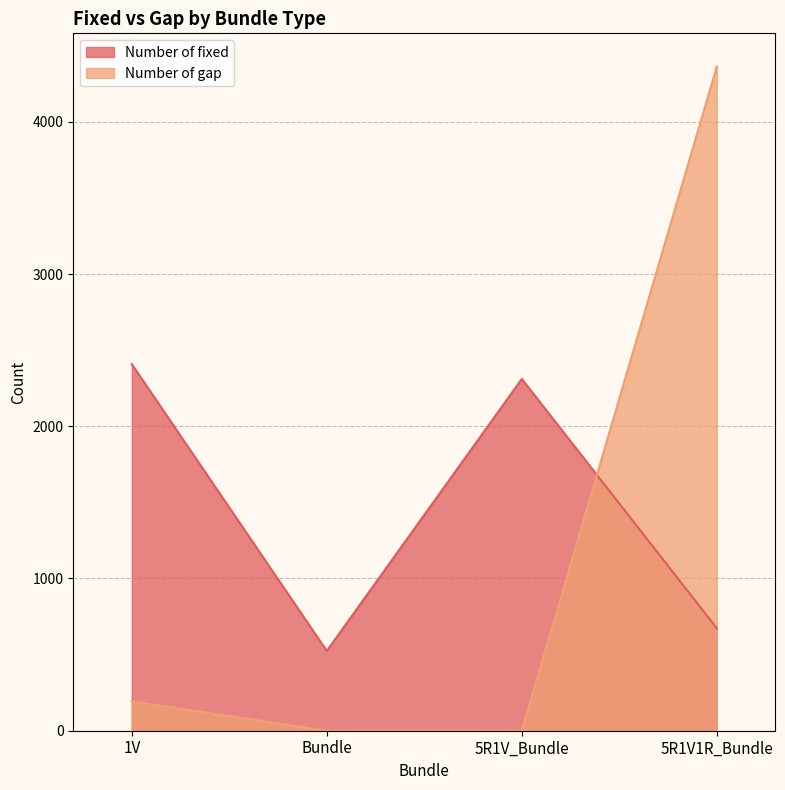

How many intersections are there between Number of fixed and Number of gap?

1